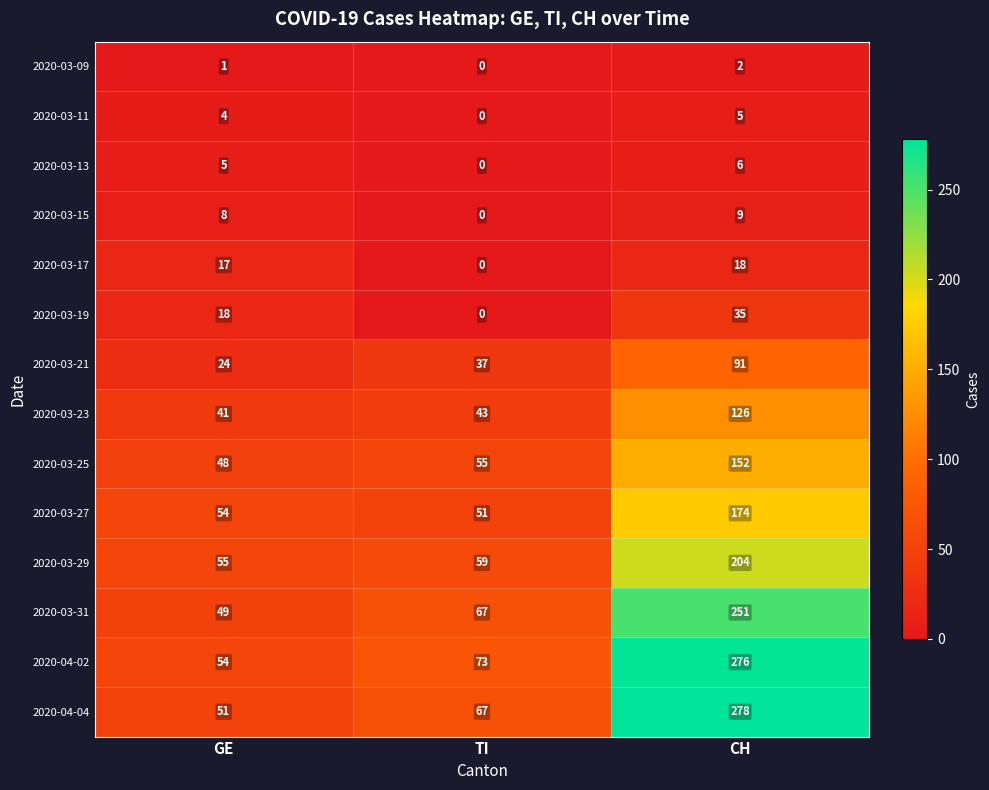

What is the total value across all series at TI?

452